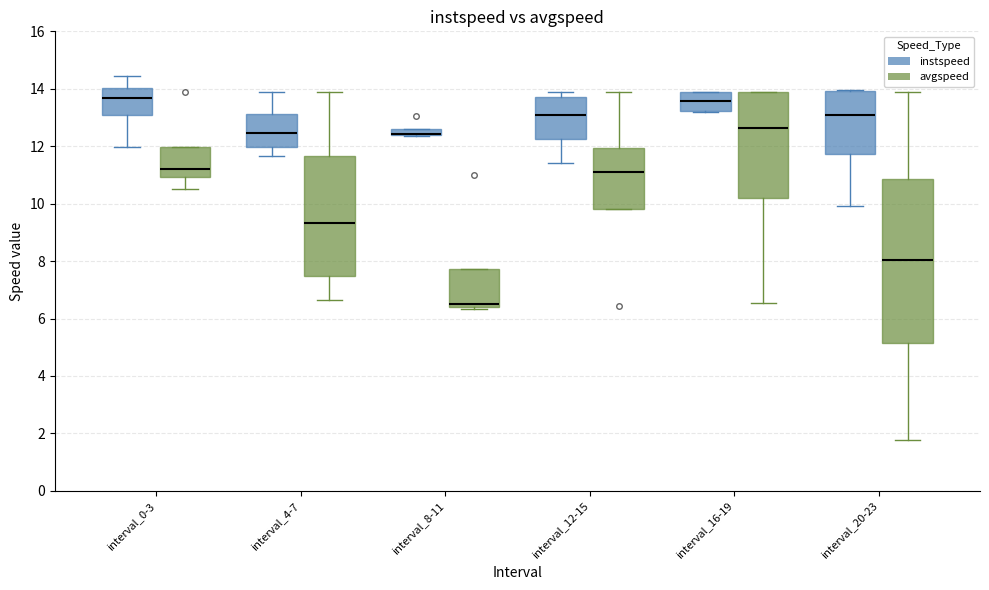

Comparing the boxes themselves (not the whiskers), which one is the tallest?

interval_20-23 (avgspeed)